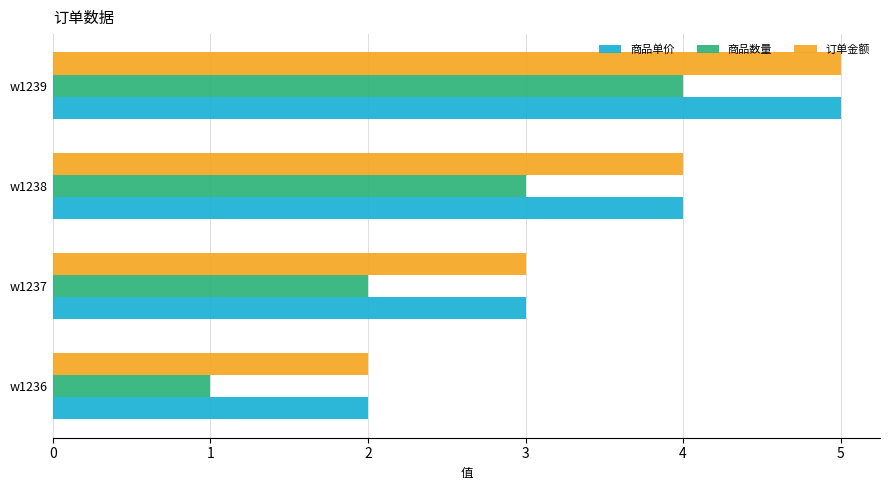

True or false: 商品单价 has a value of 5 at w1239.

True